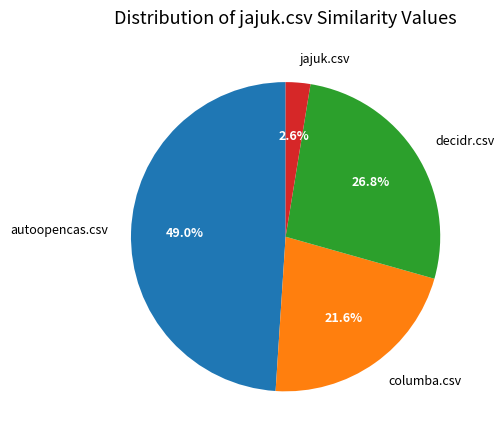

Which has a higher value, autoopencas.csv or decidr.csv?

autoopencas.csv